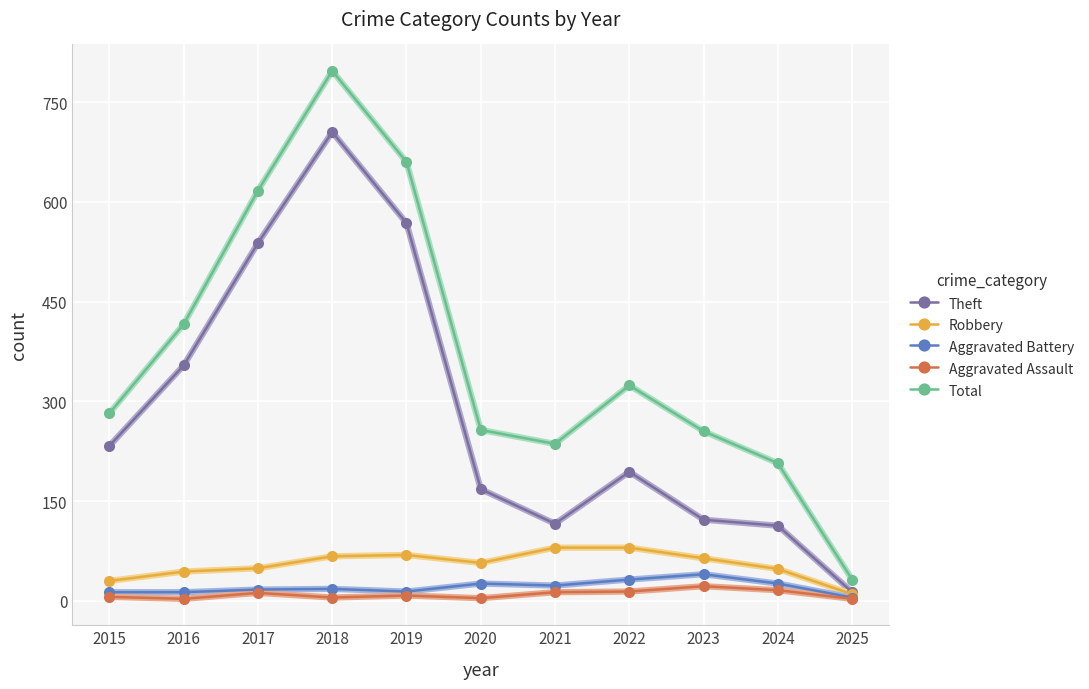

What is the sum of the Aggravated Assault values at 2016 and 2017?

15